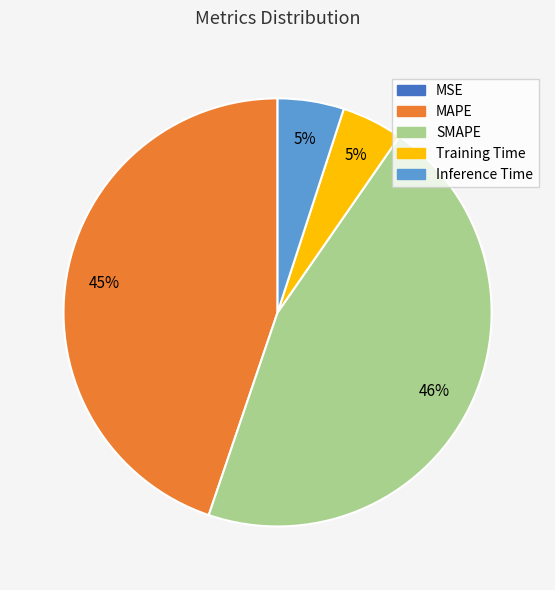

Which category has the biggest portion of the pie?

SMAPE